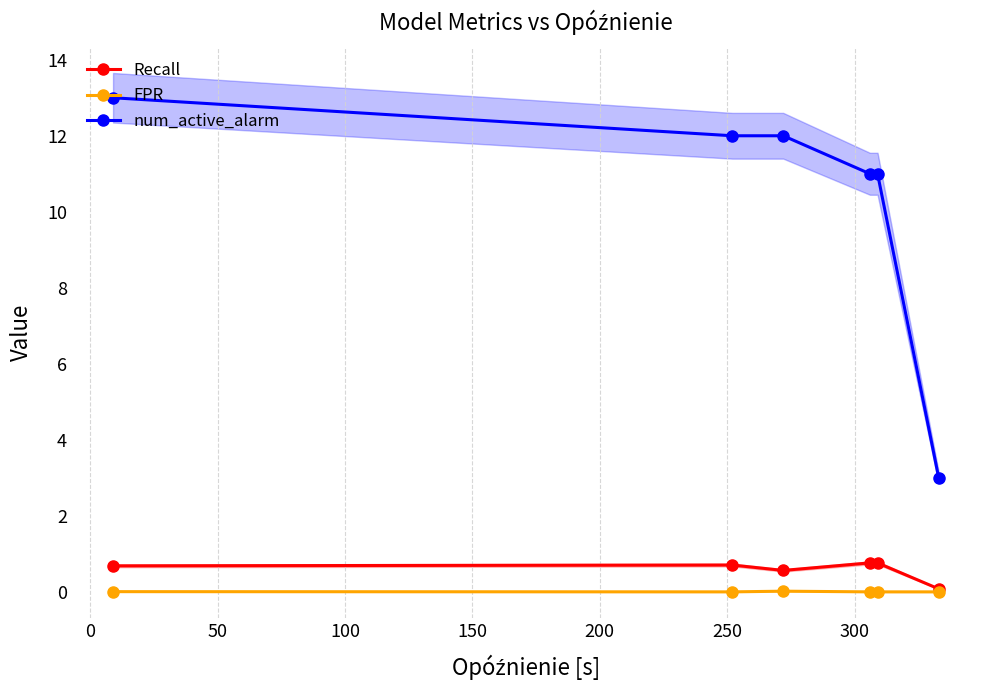

What is the value of the num_active_alarm point at the 5th from the left?

11.0